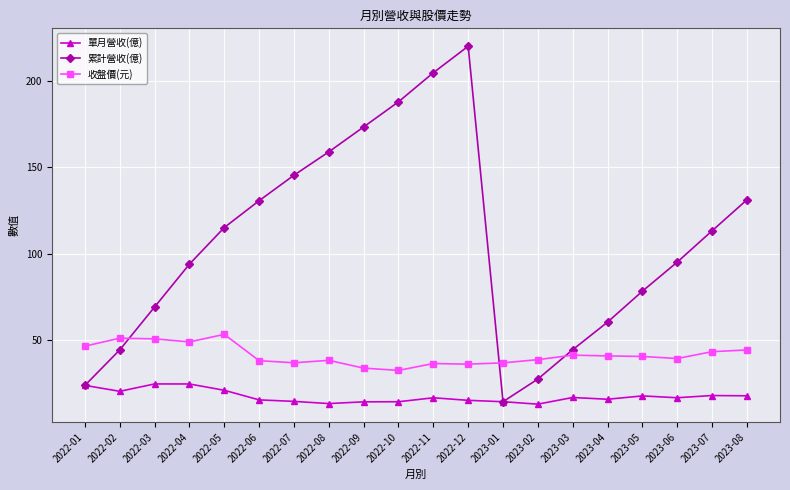

Which series changed the most between 2022-10 and 2023-07?

累計營收(億)